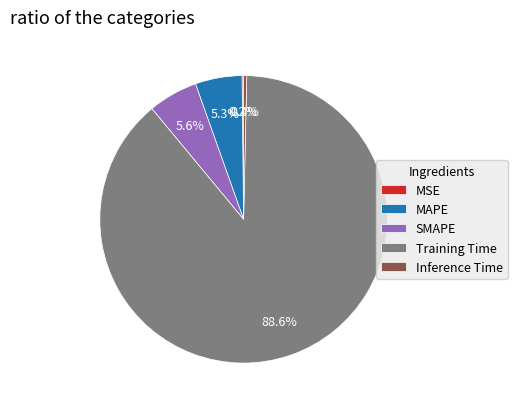

Is there any slice that represents more than half of the pie?

Yes